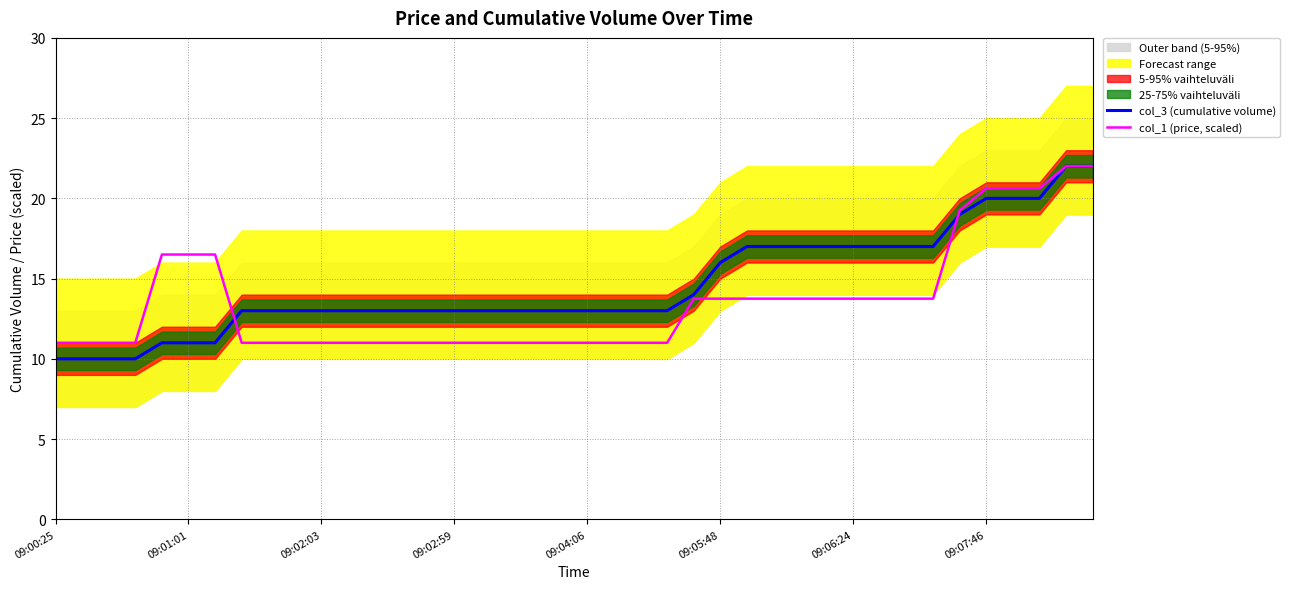

True or false: col_1 (price, scaled) has more than 0 points higher than both neighbors.

False